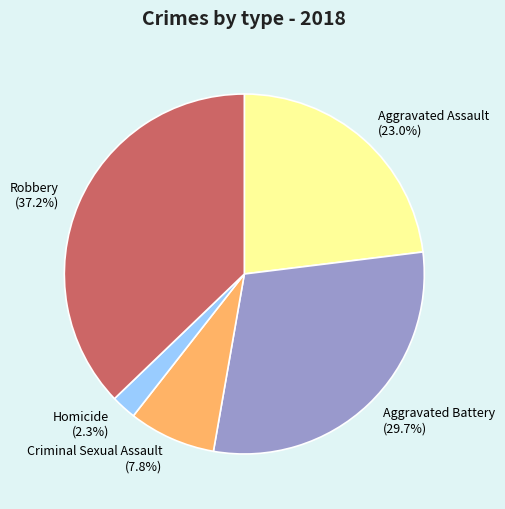

To the nearest percent, what is the combined percentage of Homicide and Aggravated Battery?

32%